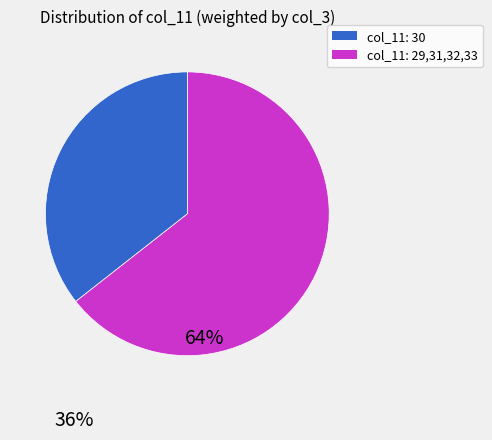

Is there a majority slice in this chart?

Yes